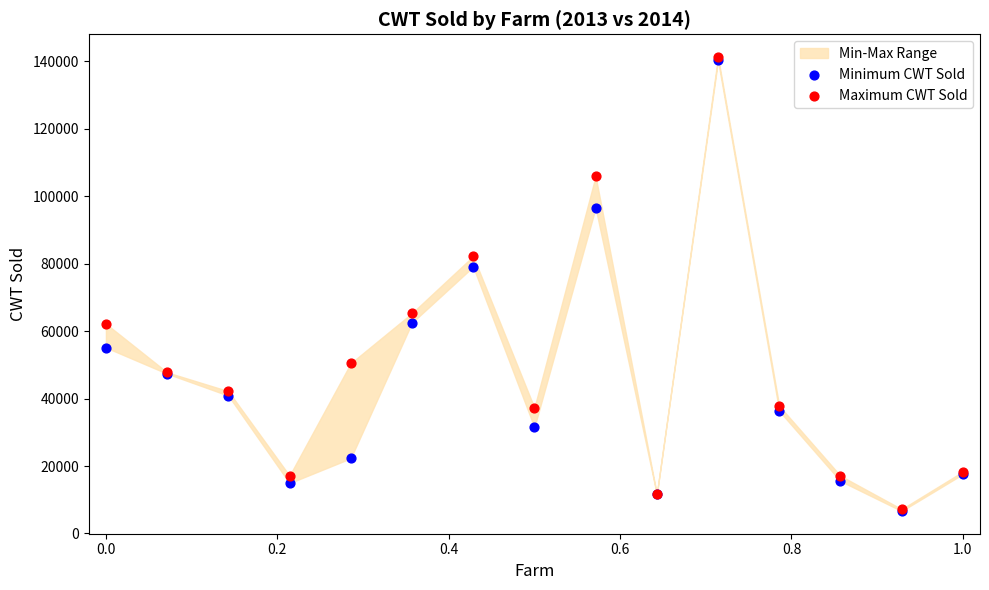

Across all series, what Y value is closest to 73944?

79074.1